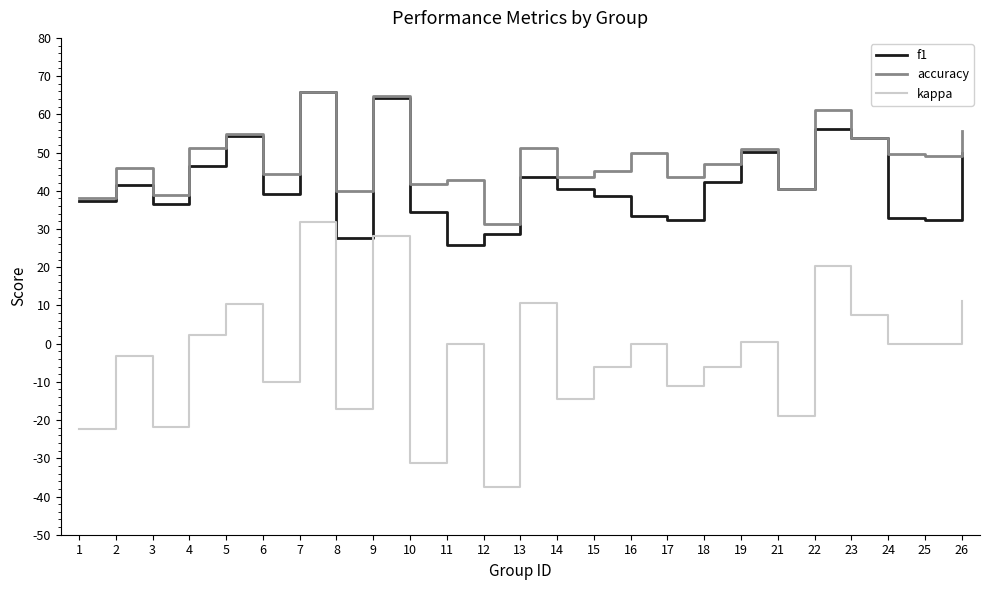

Which has a higher value, 16 or 19?

19